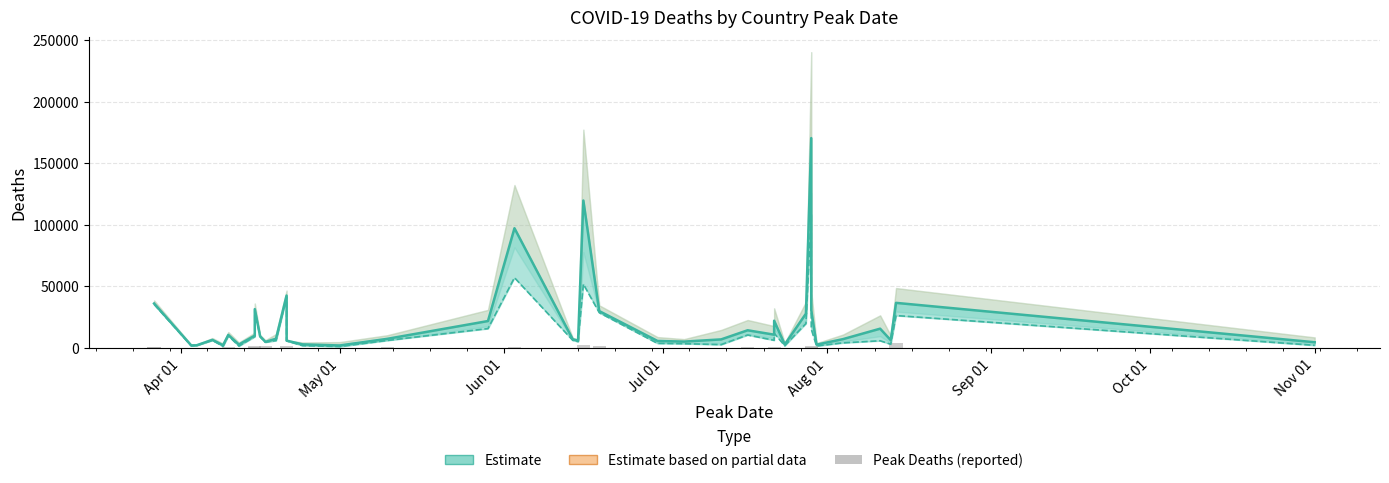

Reading left to right, what are all the values shown in this chart?

Total Deaths (estimate): 36071	36071	2046	2125	6559	2165	10542	2734	10001	31495	9484	4905	7440	42520	5945	2884	1998	7384	21828	97171	7004	5886	119672	29907	5658	5141	6931	14326	10762	22072	2801	27831	170343	30752	2639	7154	15627	6310	36582	4613
Current Deaths: 35400	35400	1779	1991	6194	1379	9944	1481	9236	30434	9075	4703	5996	41454	5787	1885	1112	6083	15707	57023	6175	5173	51797	28646	3694	3436	2681	10513	6207	11982	1788	19804	108536	15372	1583	4123	5814	3029	26281	2122
Peak Deaths: 919	919	37	75	234	30	496	38	510	1438	251	1290	127	1224	185	40	29	410	232	1092	178	97	2003	1179	64	58	162	1057	139	572	41	235	1595	380	53	92	240	53	4143	41